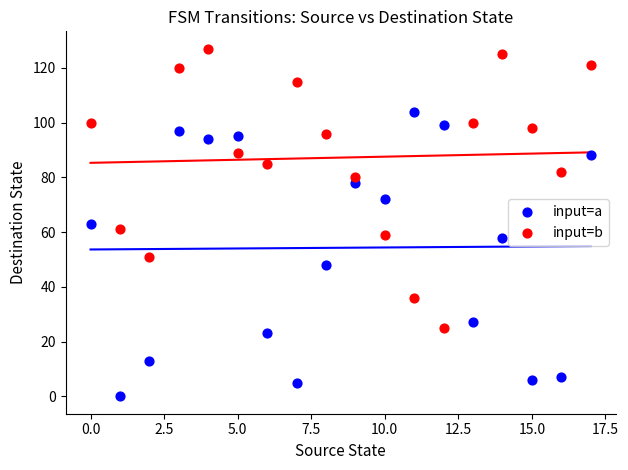

Which series contains the highest Y value?

input=b